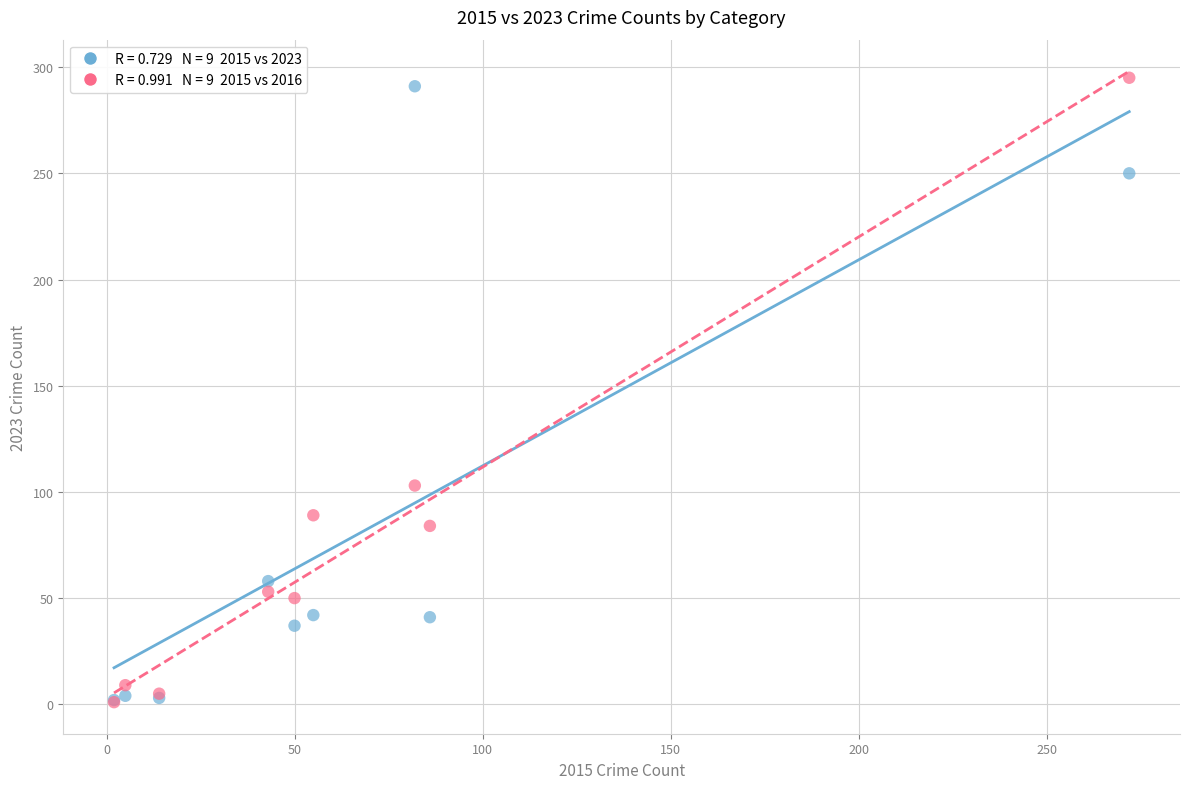

Across all series, what Y value is closest to 148?

103